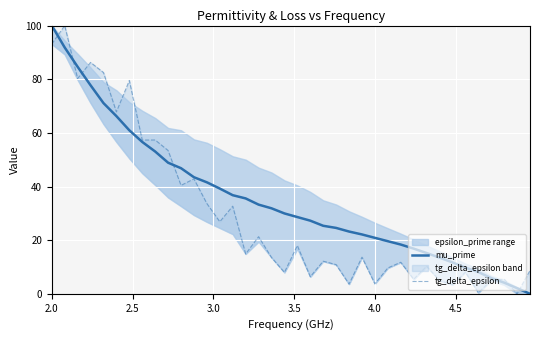

How many values in the mu_prime series are below 29?

19